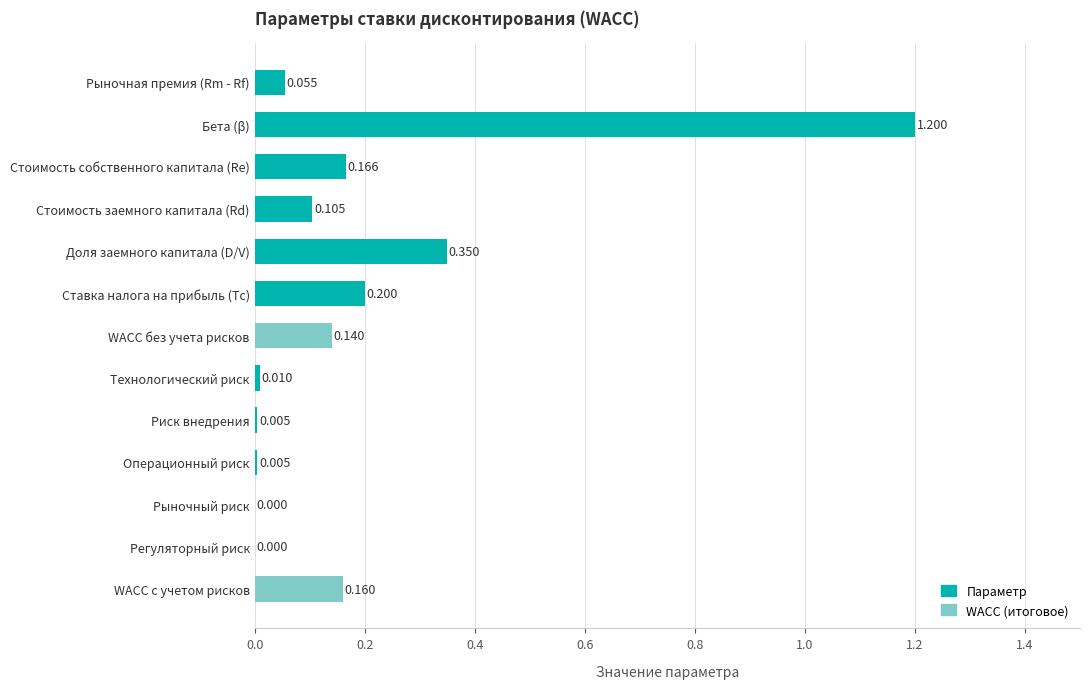

Between Рыночная премия (Rm - Rf) and Операционный риск, which is larger?

Рыночная премия (Rm - Rf)